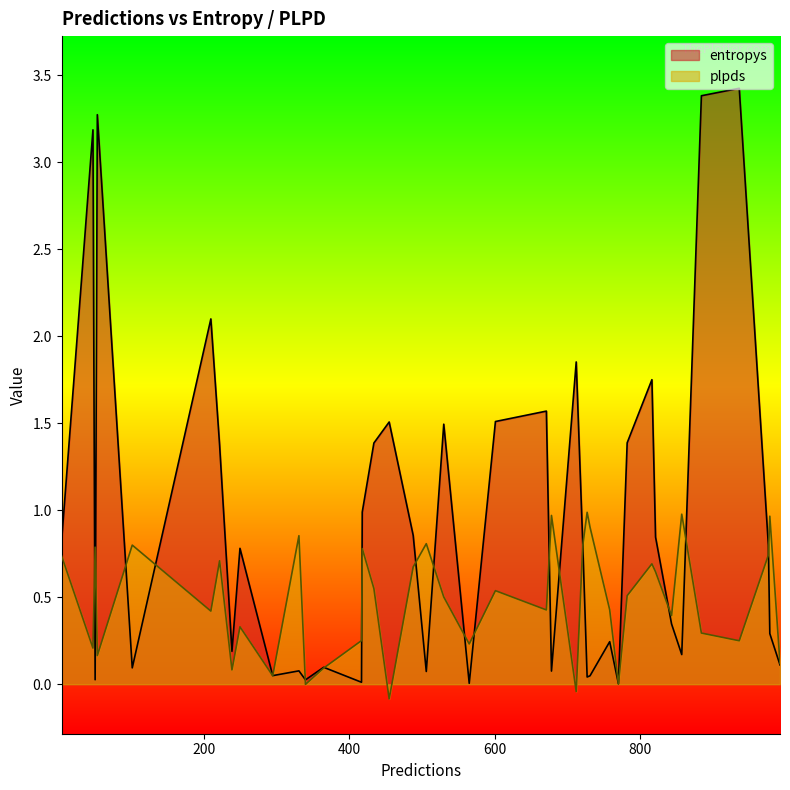

Reading left to right, what are all the values shown in this chart?

entropys: 976=0.8	250=0.8	721=0.8	727=0.0	417=0.0	671=1.6	758=0.2	843=0.3	434=1.4	222=1.4	857=0.2	210=2.1	239=0.2	365=0.1	295=0.0	770=0.0	731=0.0	816=1.8	340=0.0	102=0.1	782=1.4	418=1.0	331=0.1	488=0.9	530=1.5	455=1.5	978=0.3	54=3.3	821=0.8	51=0.0	506=0.1	48=3.2	712=1.9	601=1.5	565=0.0	678=0.1	884=3.4	936=3.4	992=0.1	5=0.8
plpds: 976=0.7	250=0.3	721=0.8	727=1.0	417=0.3	671=0.4	758=0.4	843=0.4	434=0.6	222=0.7	857=1.0	210=0.4	239=0.1	365=0.1	295=0.0	770=0.0	731=0.9	816=0.7	340=-0.0	102=0.8	782=0.5	418=0.8	331=0.9	488=0.7	530=0.5	455=-0.1	978=1.0	54=0.2	821=0.6	51=0.8	506=0.8	48=0.2	712=-0.0	601=0.5	565=0.2	678=1.0	884=0.3	936=0.2	992=0.1	5=0.7